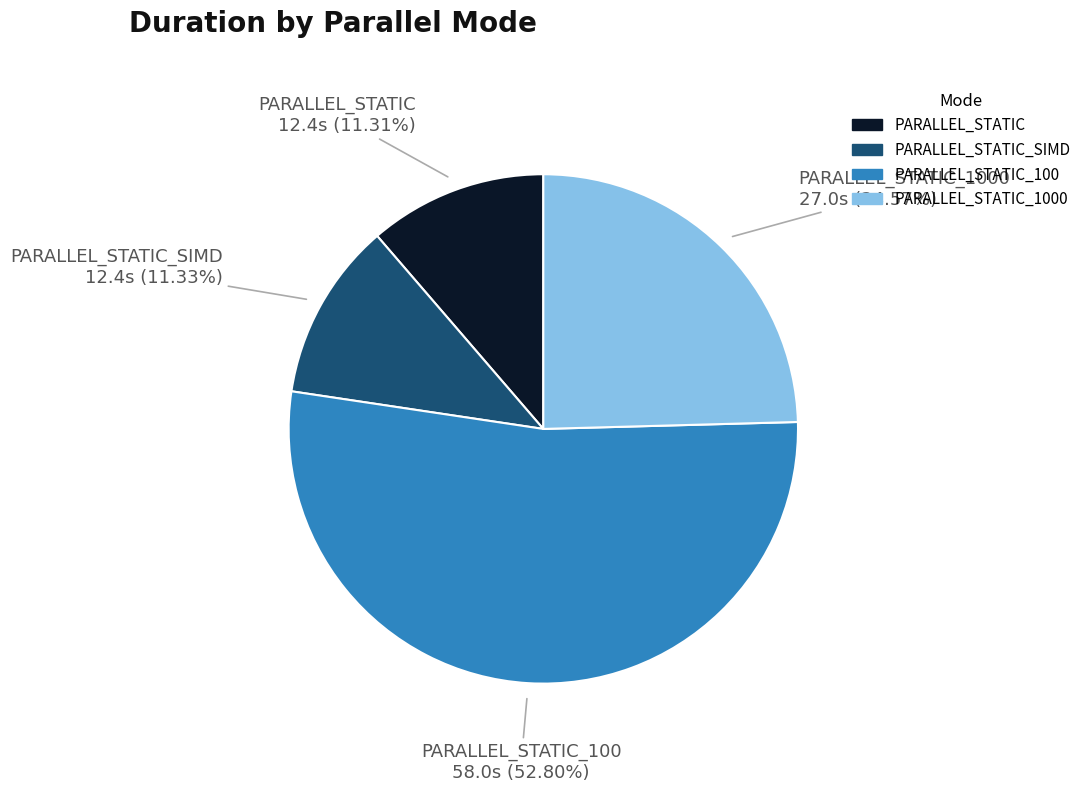

Does any single category account for the majority?

Yes